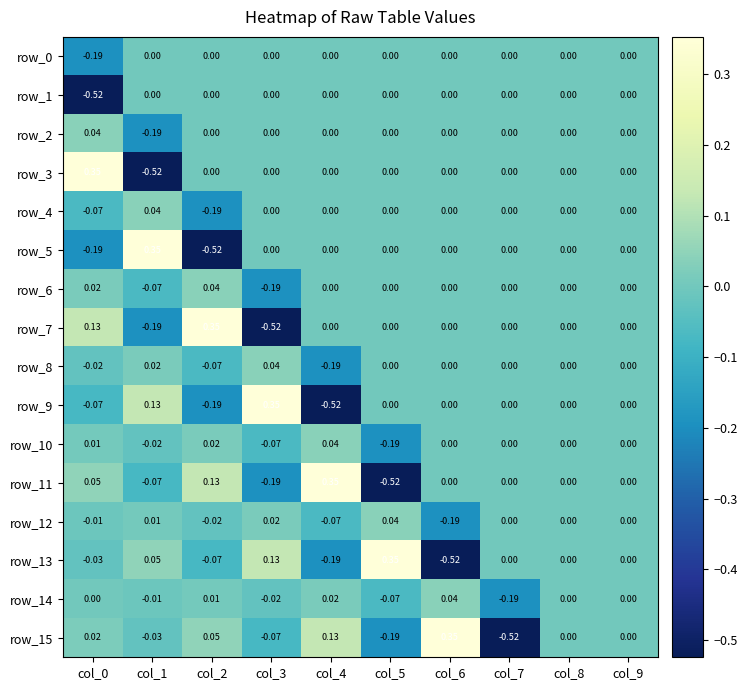

Is the value of row_2 at col_4 greater than the value of row_9 at col_2?

Yes